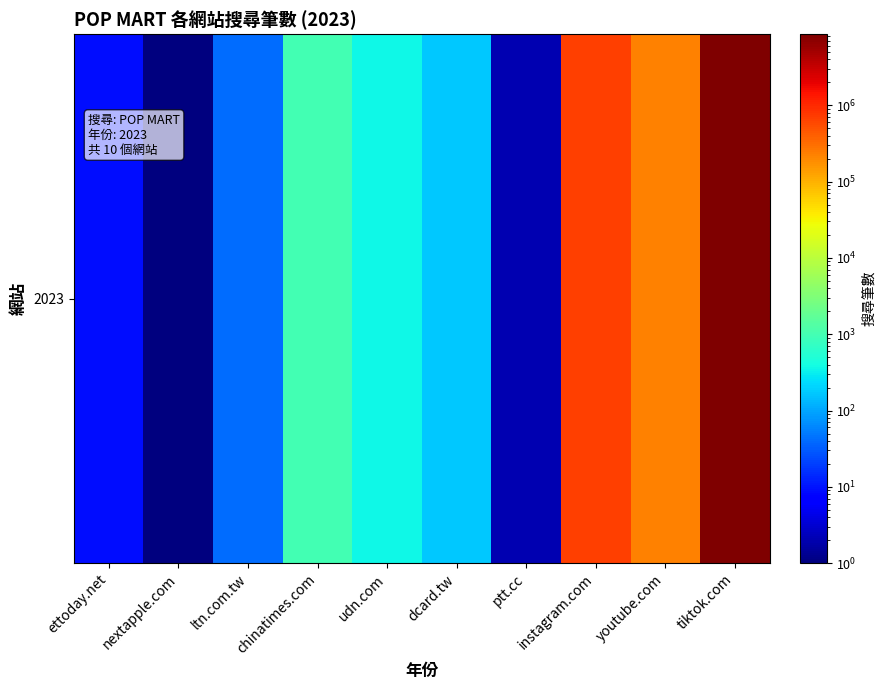

Which has a higher value, ptt.cc or tiktok.com?

tiktok.com